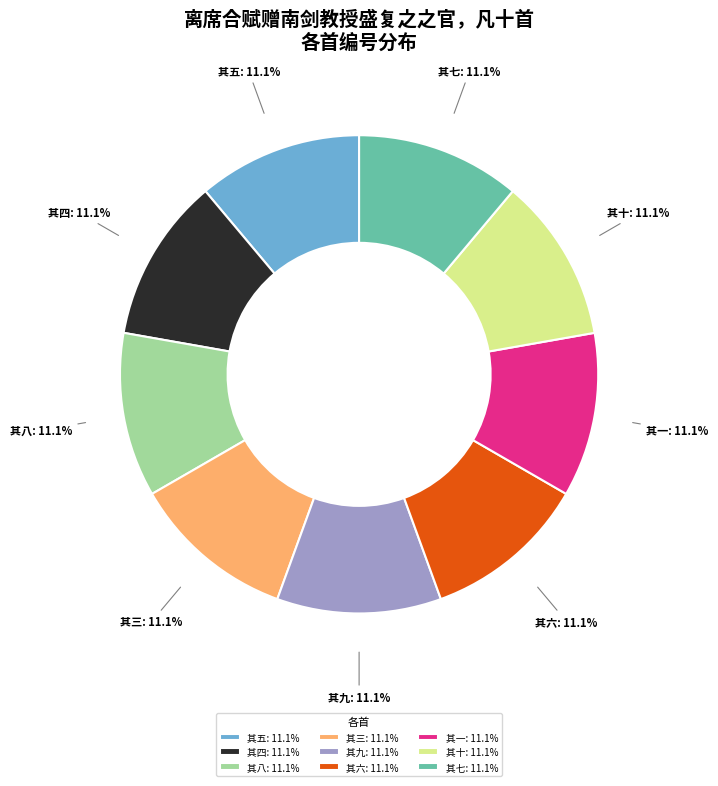

Is the sum of 其四: 11.1% and 其一: 11.1% greater than half?

No